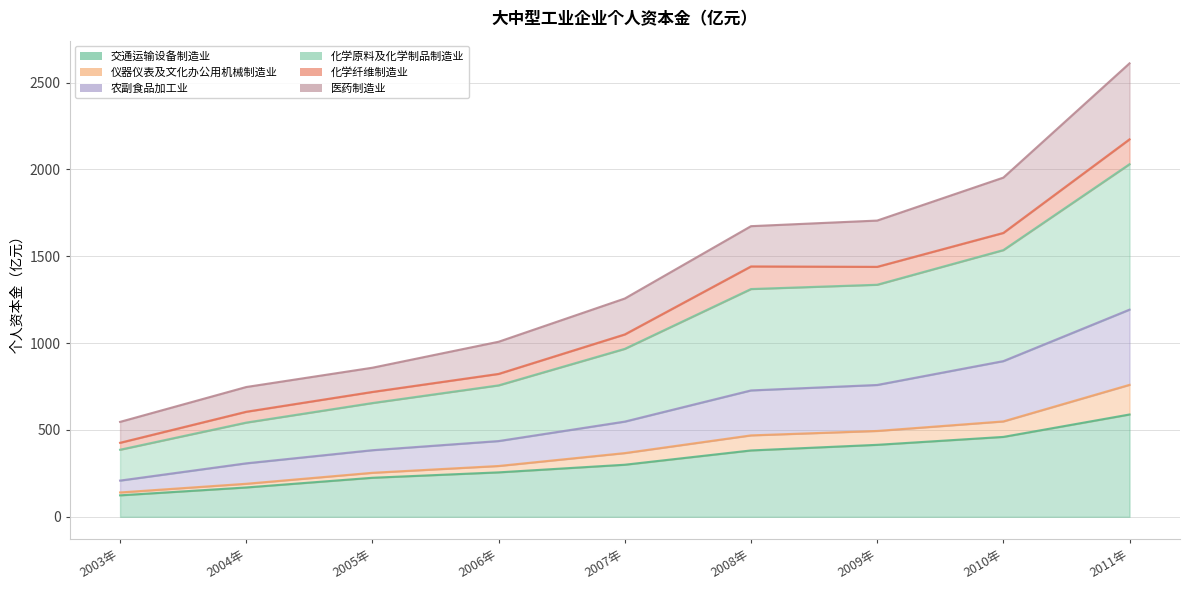

True or false: 交通运输设备制造业 and 农副食品加工业 cross at least once.

False